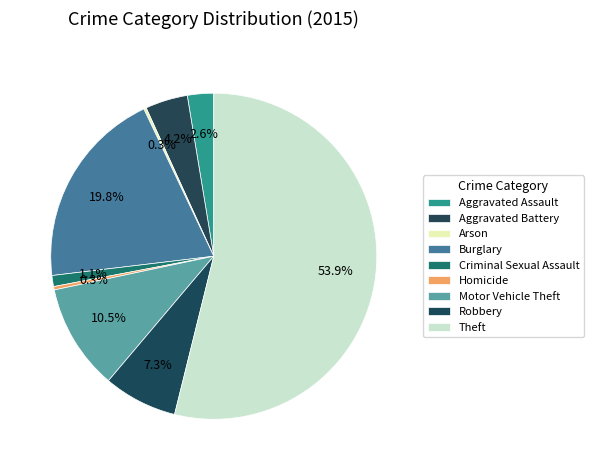

Does any single category account for the majority?

Yes